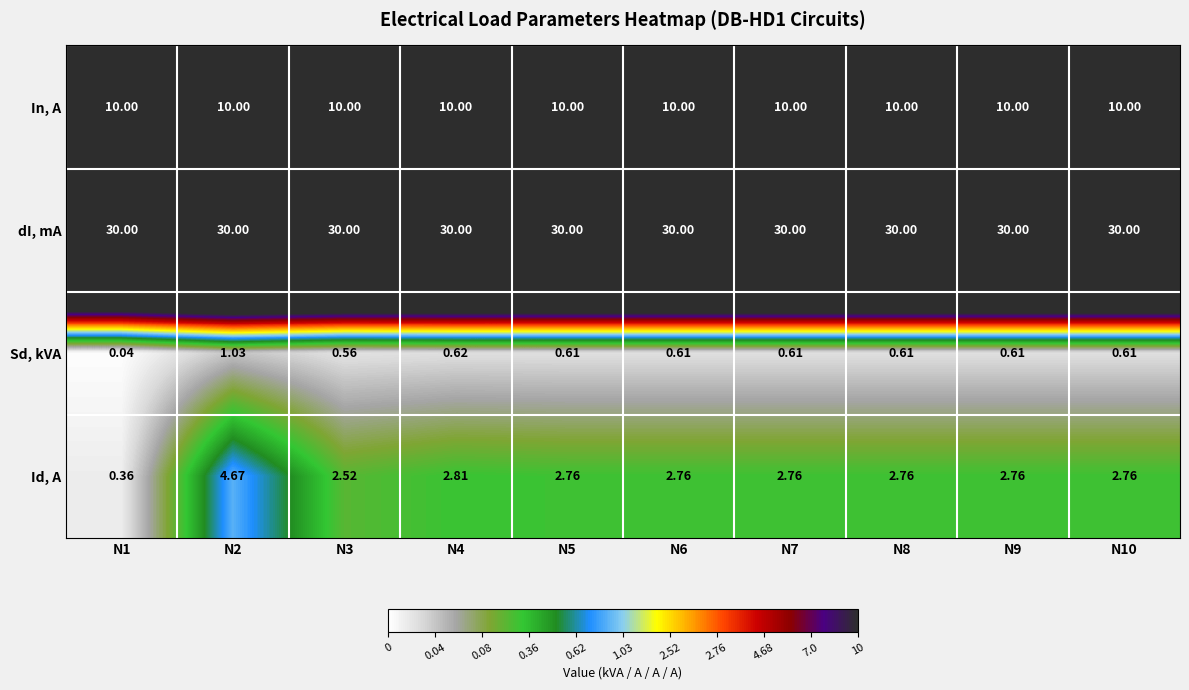

Which series has the widest spread of values?

Id, A